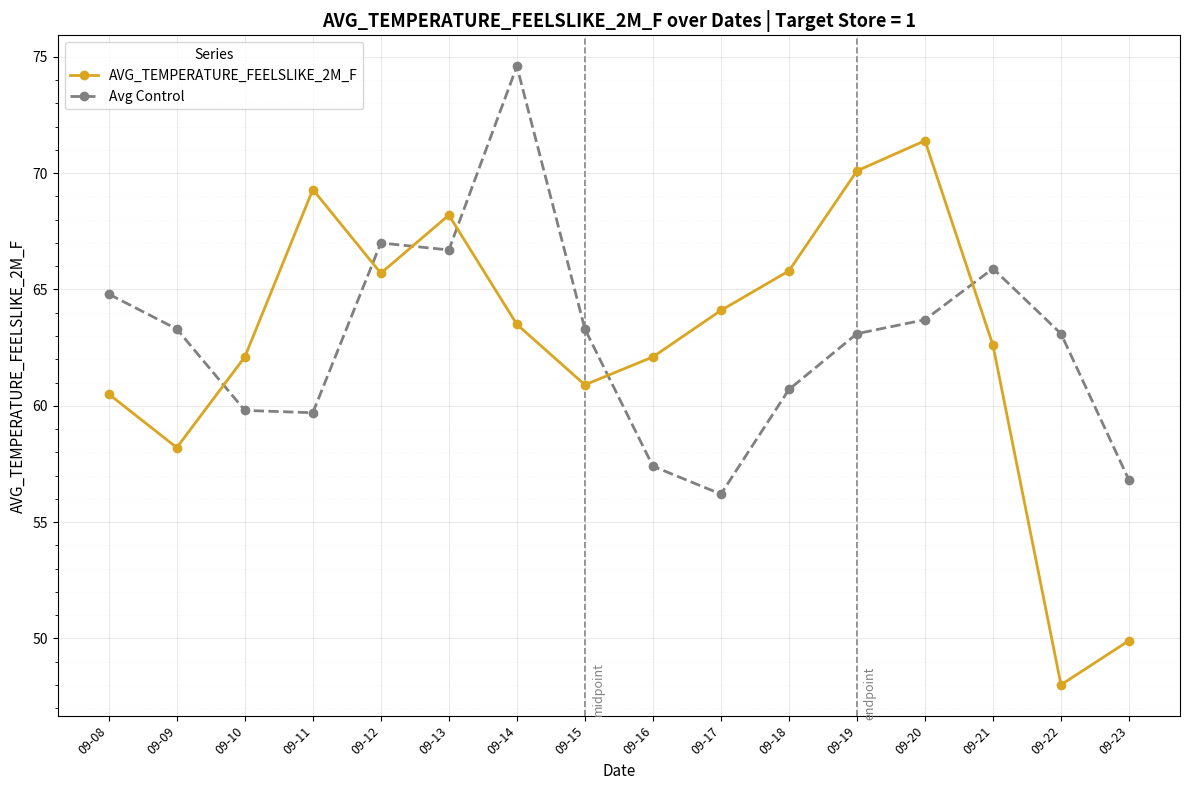

After their last crossing, which series has the higher values: Avg Control or AVG_TEMPERATURE_FEELSLIKE_2M_F?

Avg Control